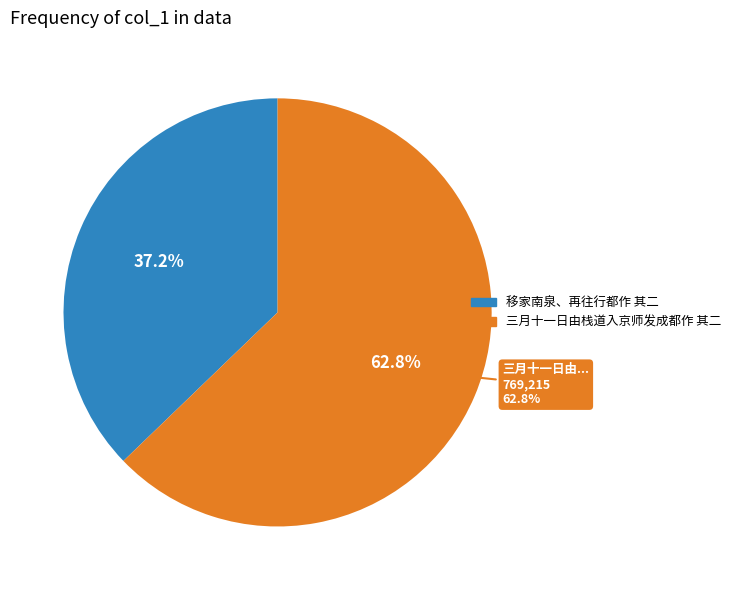

Which slice is the largest?

三月十一日由栈道入京师发成都作 其二